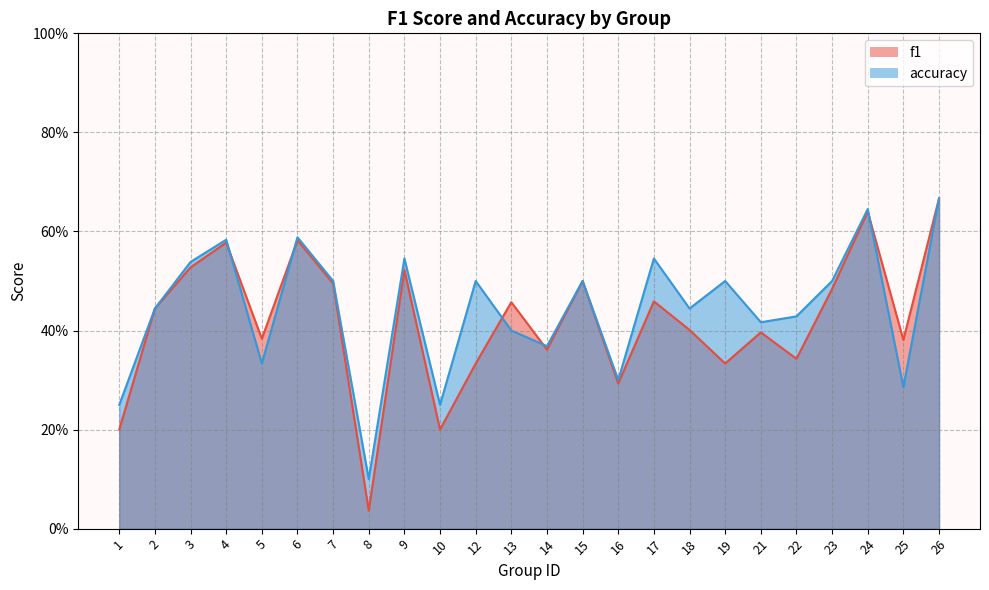

How many distinct data groups are displayed?

2